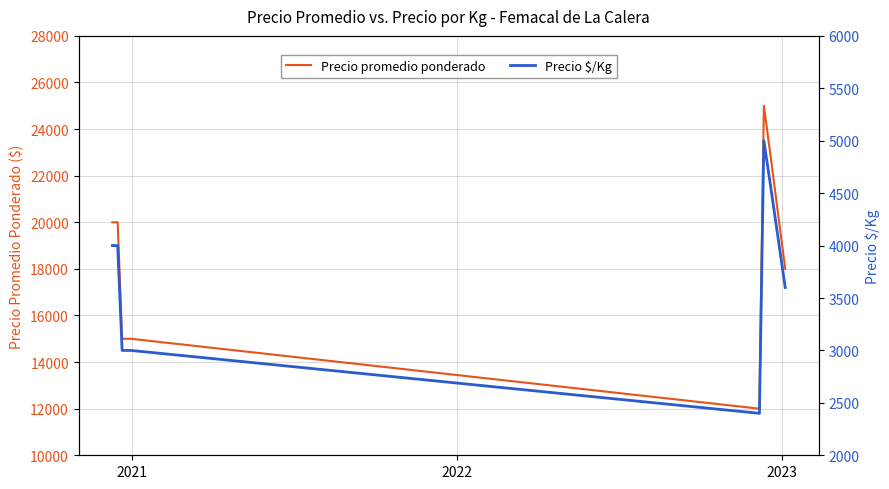

True or false: Precio $/Kg and Precio promedio ponderado cross at least once.

False